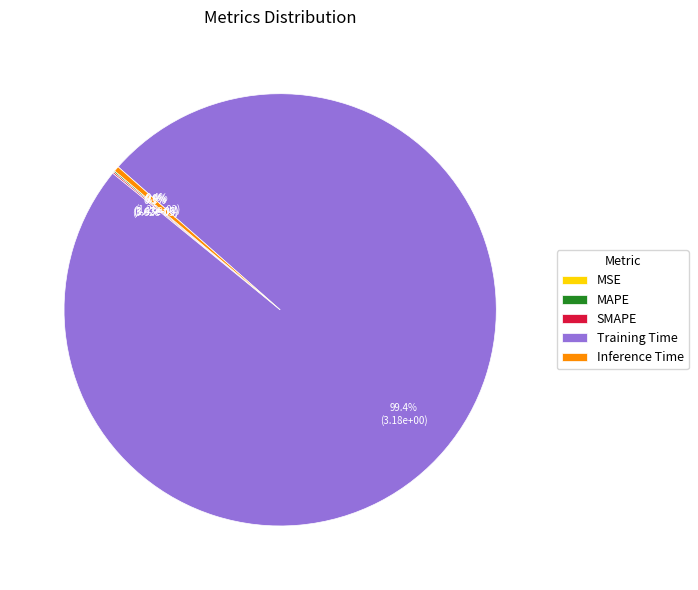

Combined, do Training Time and Inference Time account for over 50%?

Yes